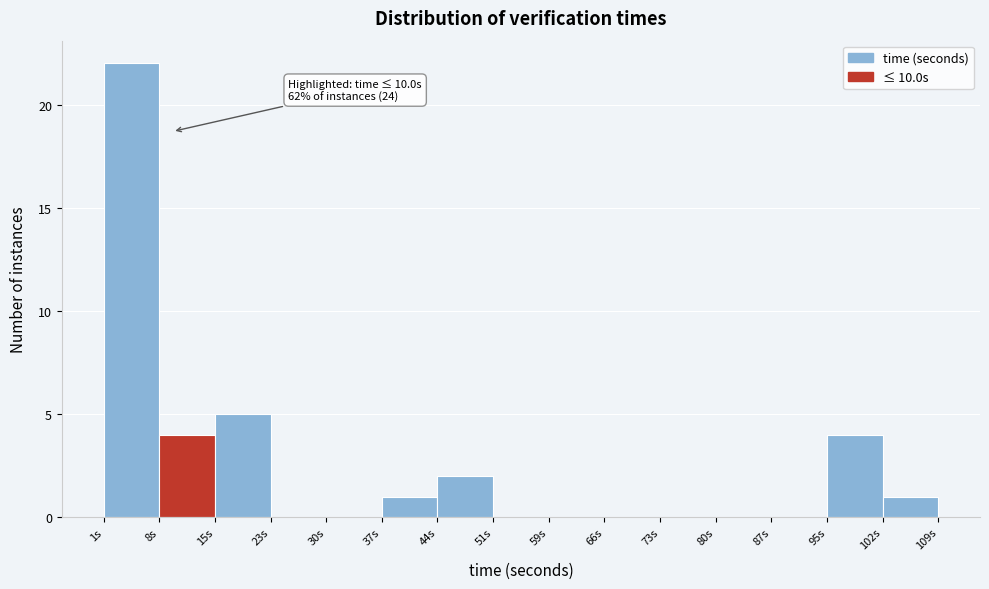

Over which range of the x-axis is the bar tallest?

1 to 8